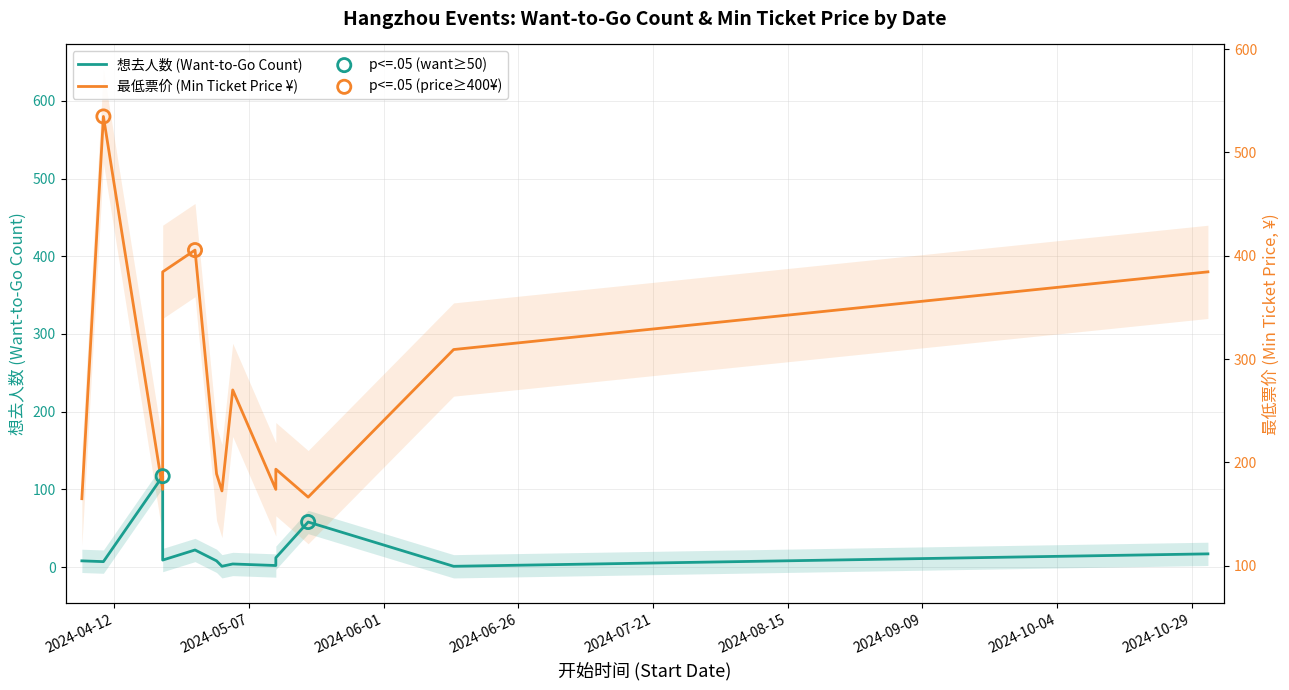

Which series contains the highest Y value?

最低票价 (min ticket price)